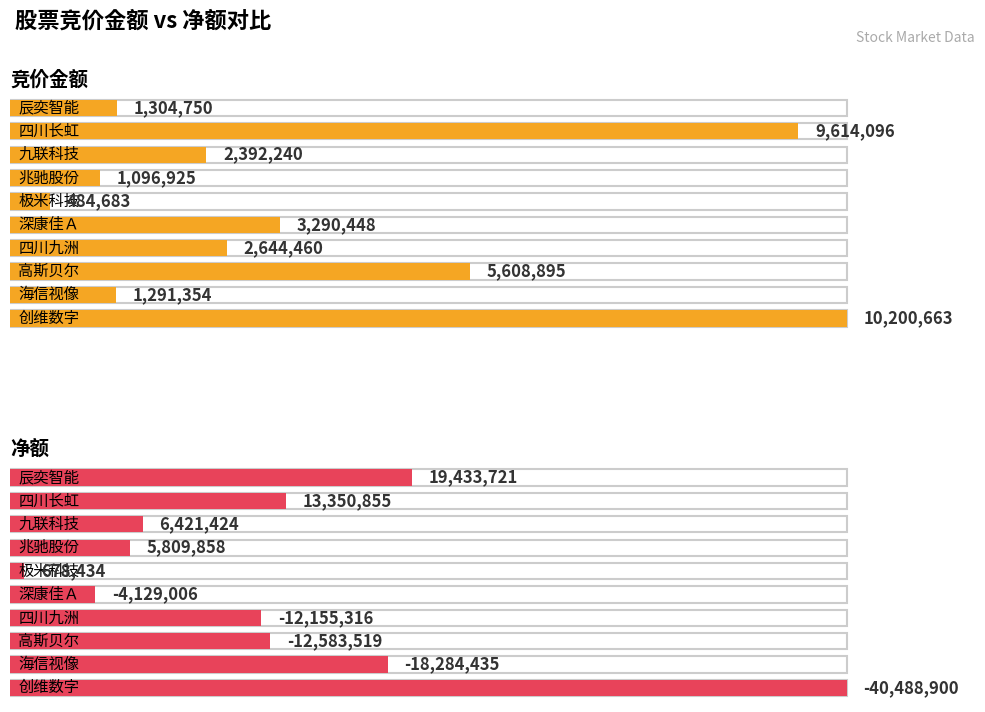

Does the chart contain stacked bars?

No